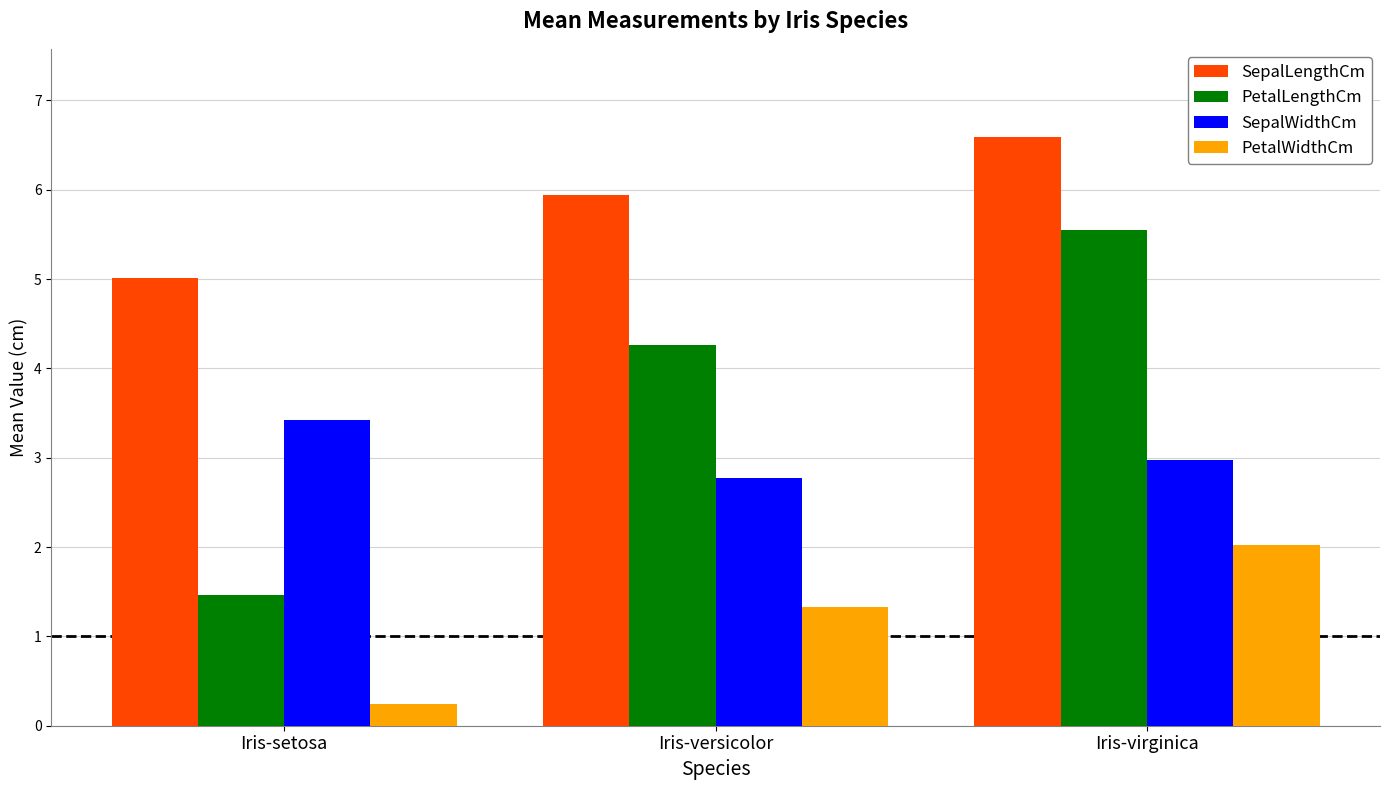

How many series are shown in this chart?

4